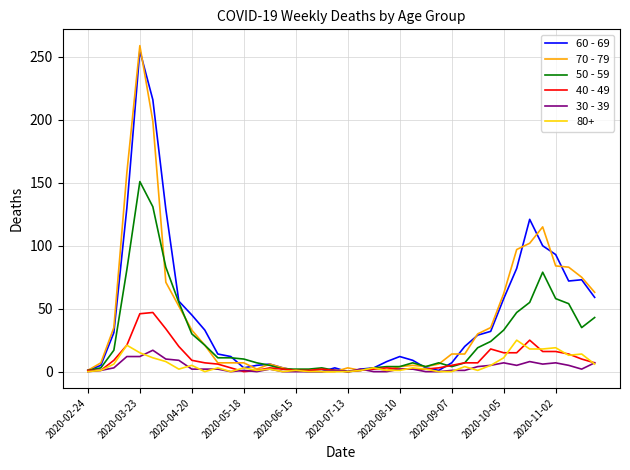

What is the maximum value shown in the chart?

259